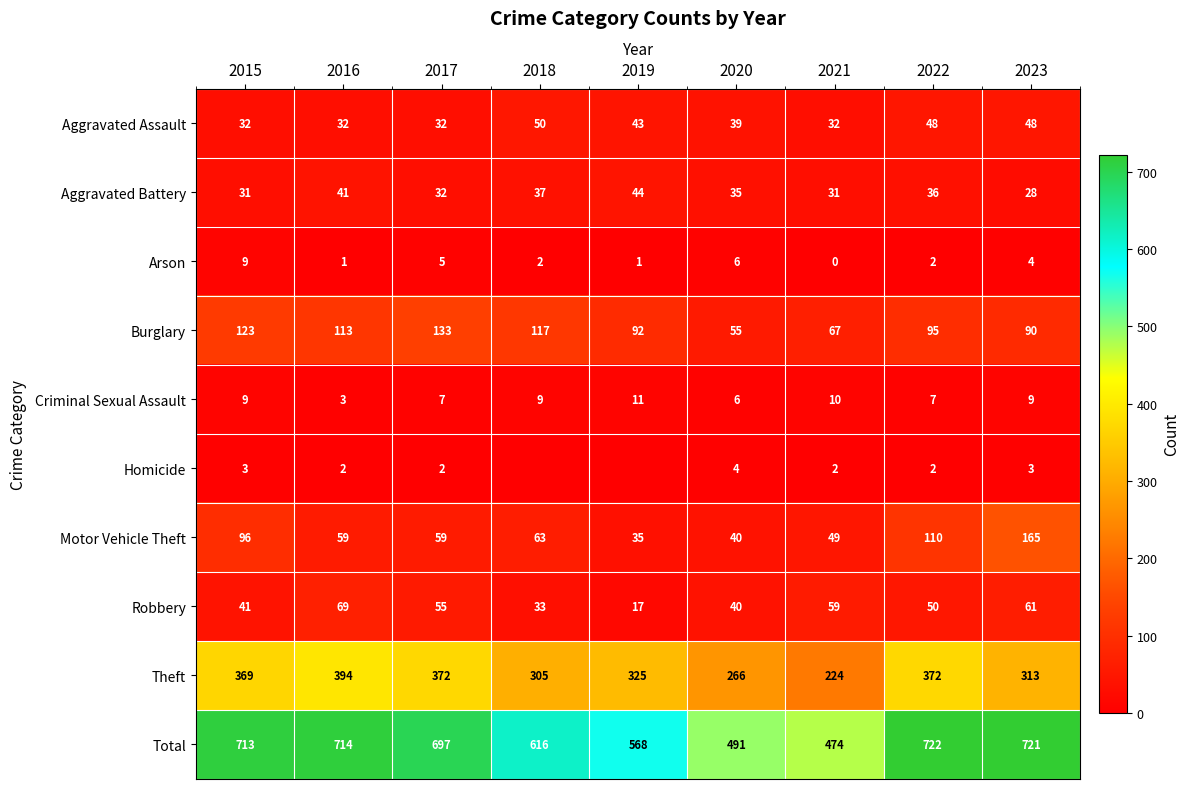

At 2016, list the series in order from largest to smallest.

Total, Theft, Burglary, Robbery, Motor Vehicle Theft, Aggravated Battery, Aggravated Assault, Criminal Sexual Assault, Homicide, Arson